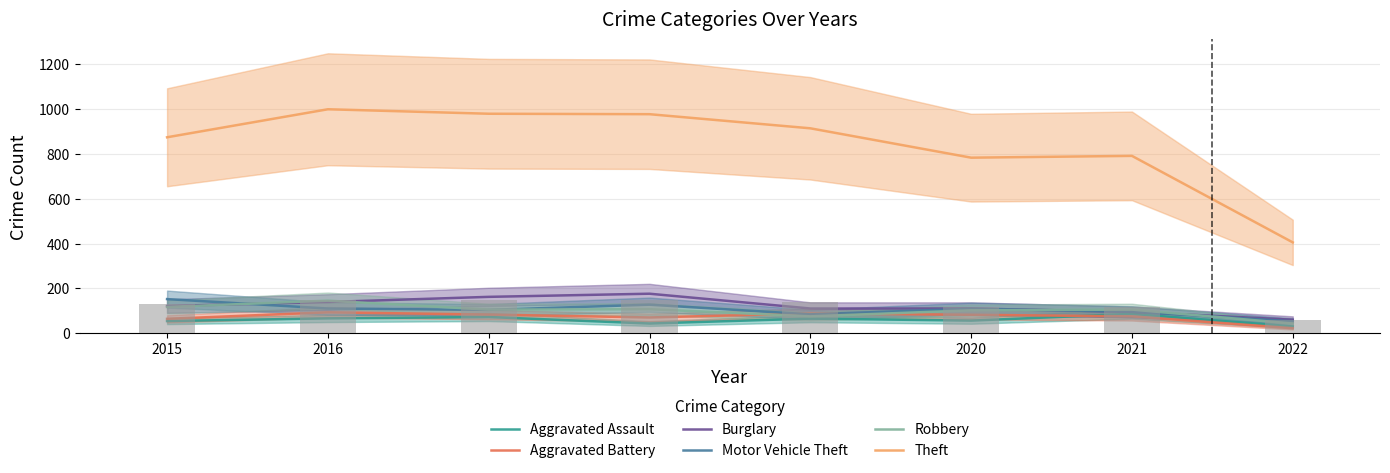

The Robbery series shows 51 at 2018. True or false?

False